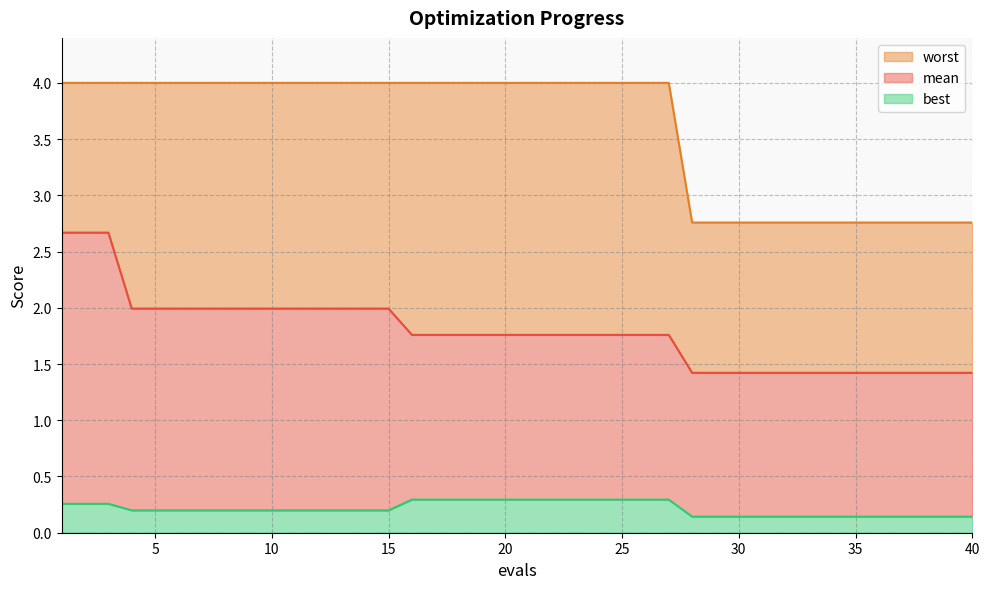

True or false: mean and worst intersect in this chart.

False